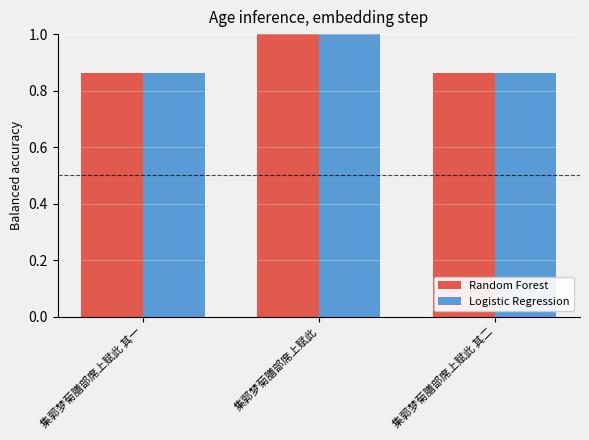

What is the greatest value displayed?

1.0